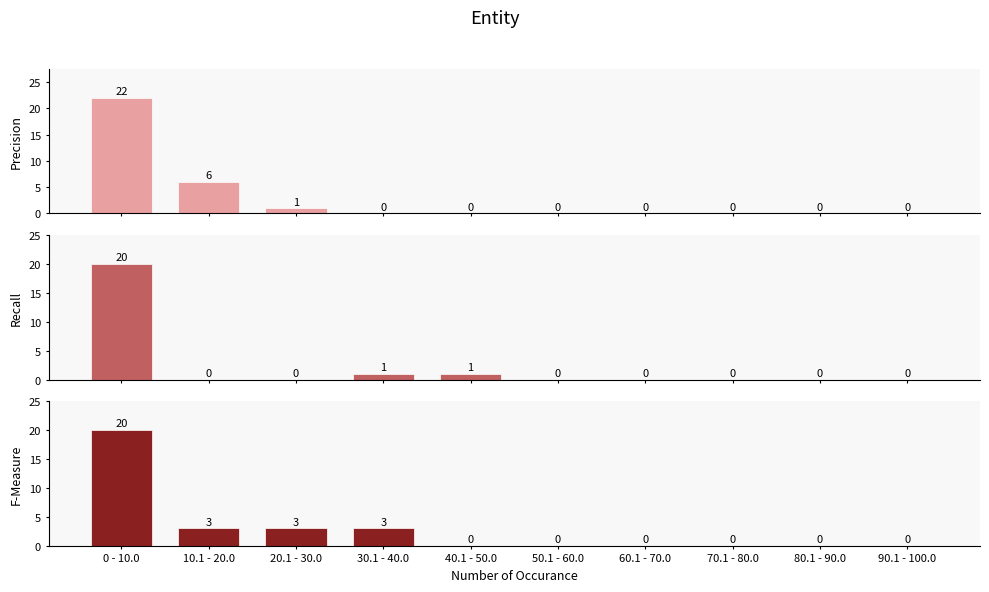

What are all the series names shown in the legend?

Precision, Recall, F-Measure